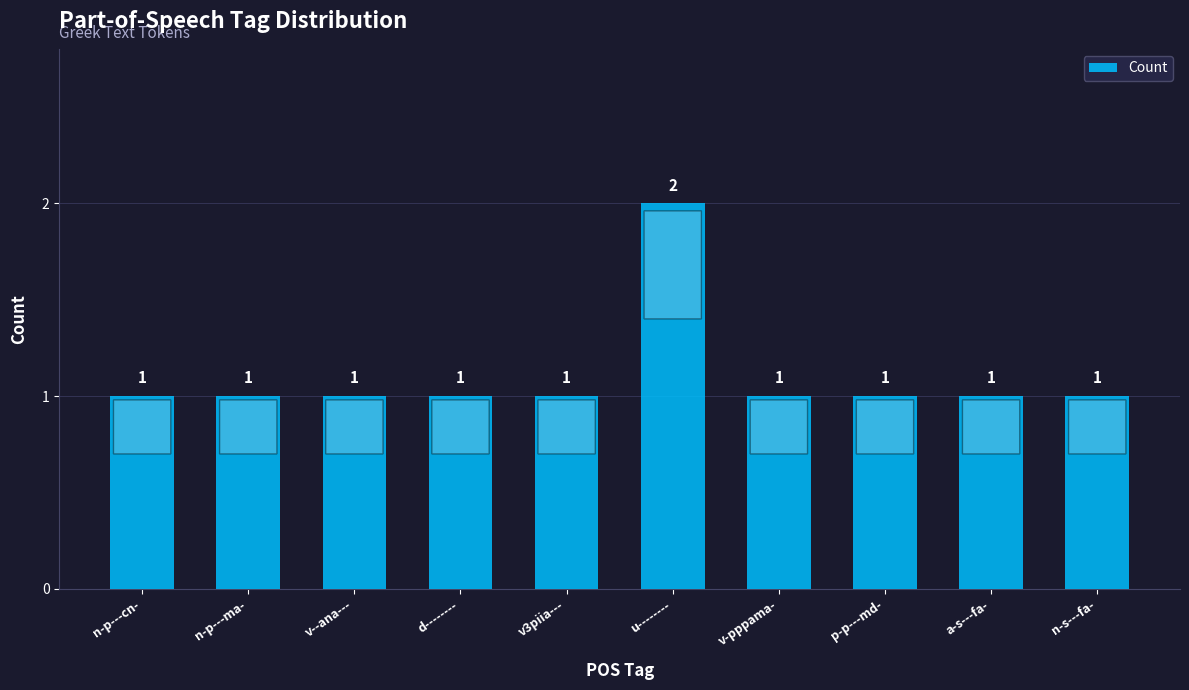

The value at a-s---fa- is 1. True or false?

True